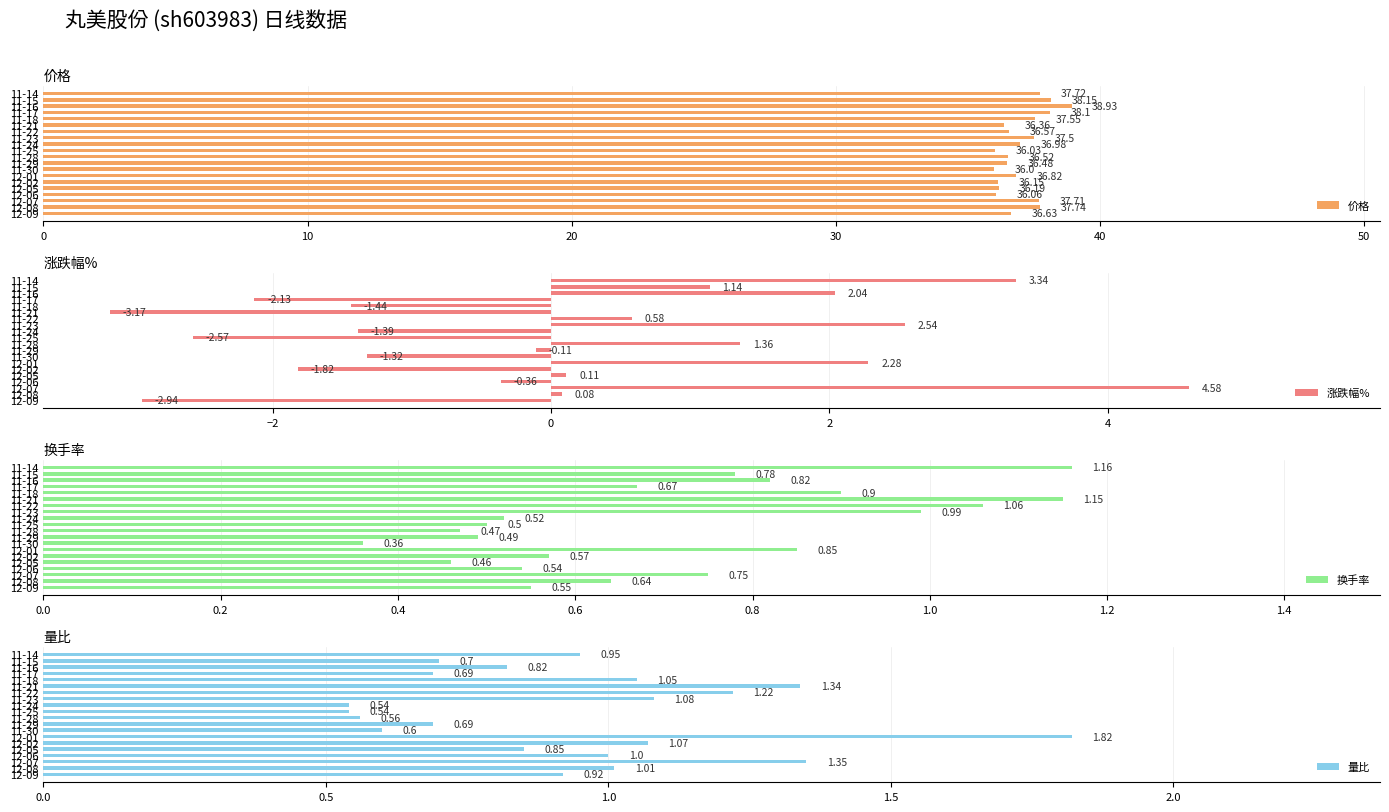

What is the sum of all 价格 values?

740.2